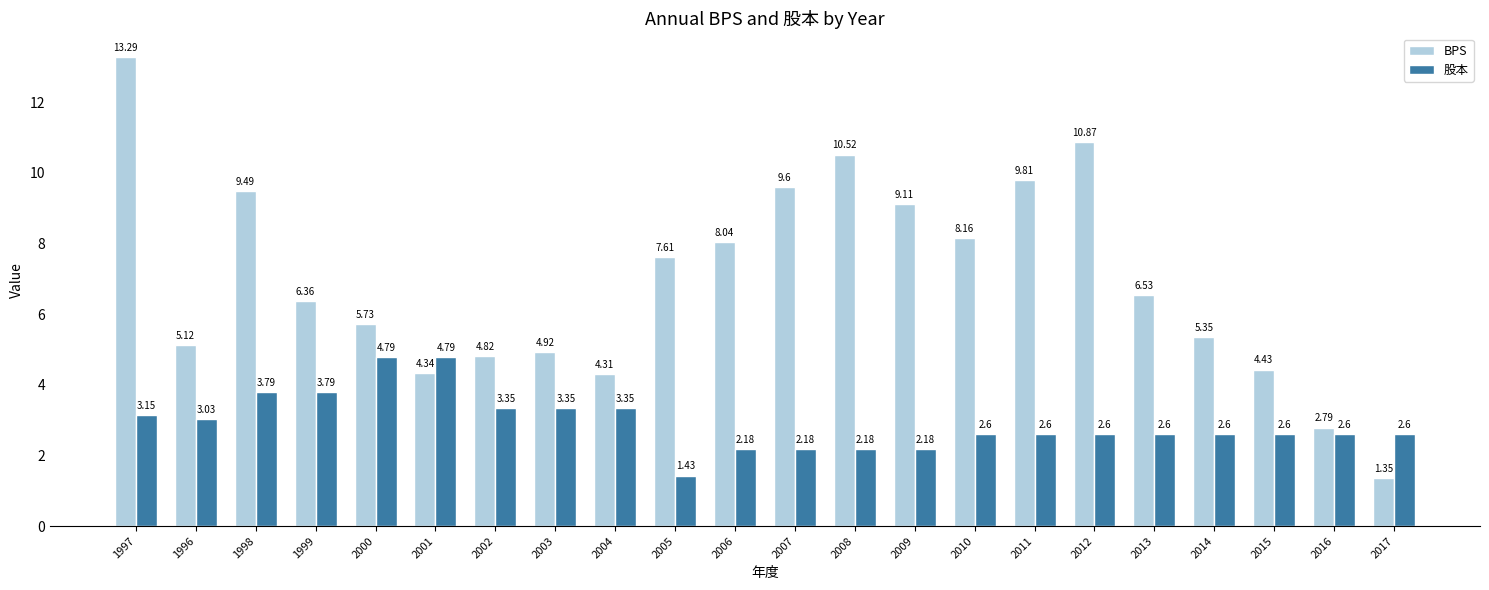

What is the highest value of the BPS series?

13.3